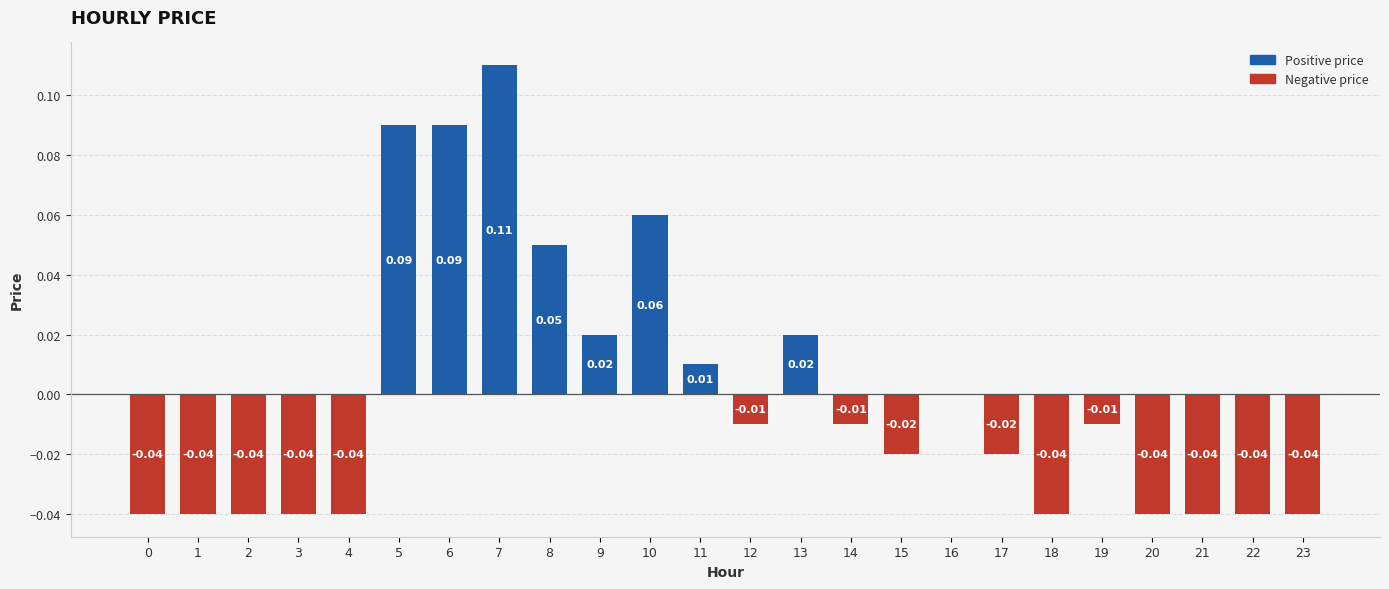

How many categories are shown in the chart?

24